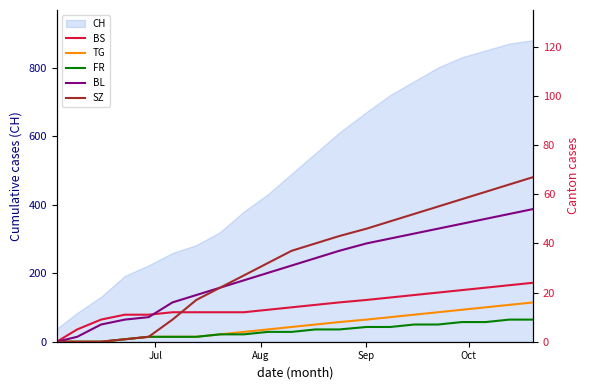

What is the minimum value for CH?

38